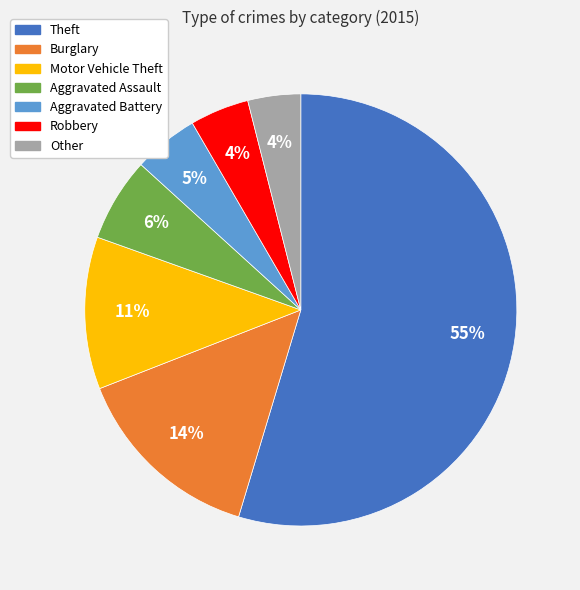

Is Theft the majority of the pie?

Yes